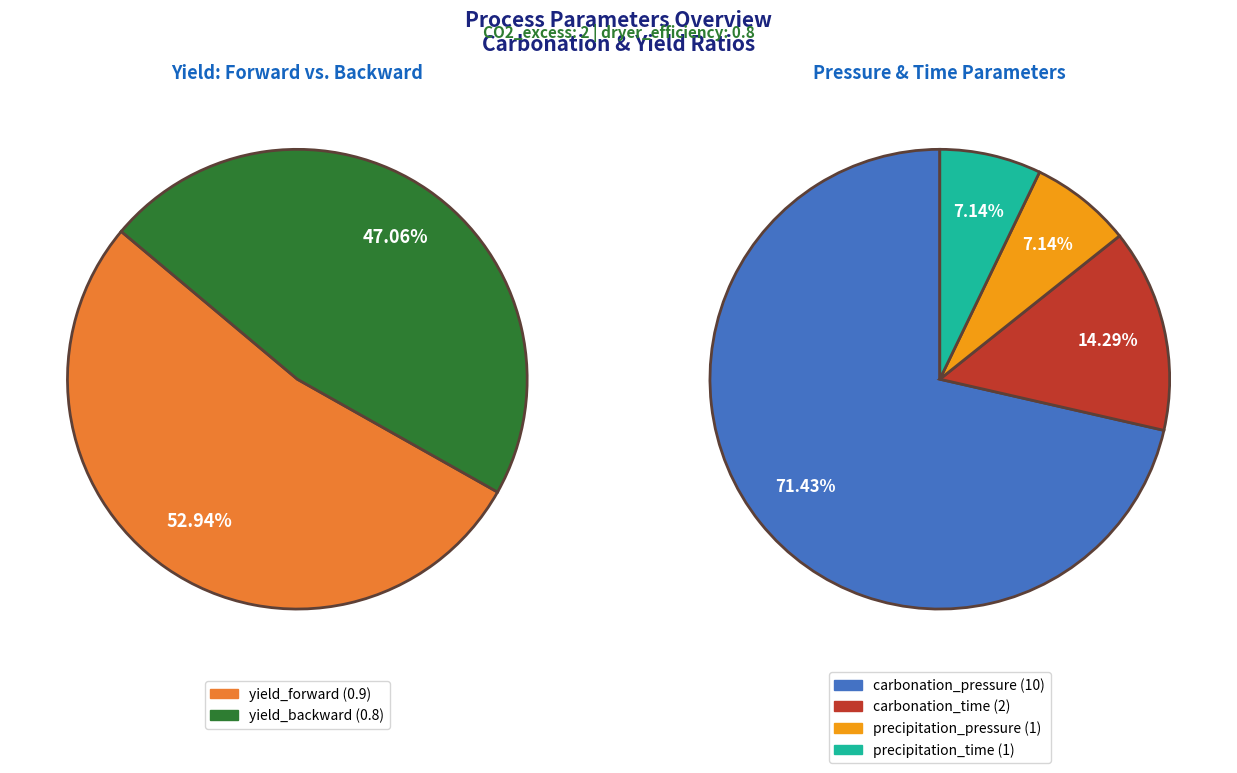

Which has a higher value, dryer_efficiency or yield_forward?

yield_forward